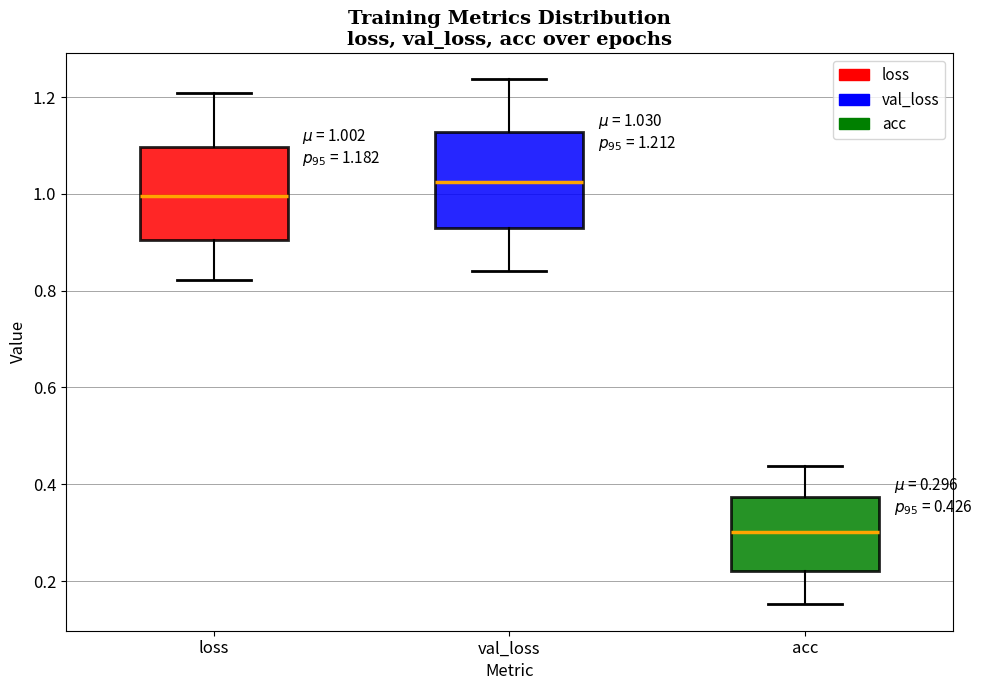

Which box's median line is the highest?

val_loss